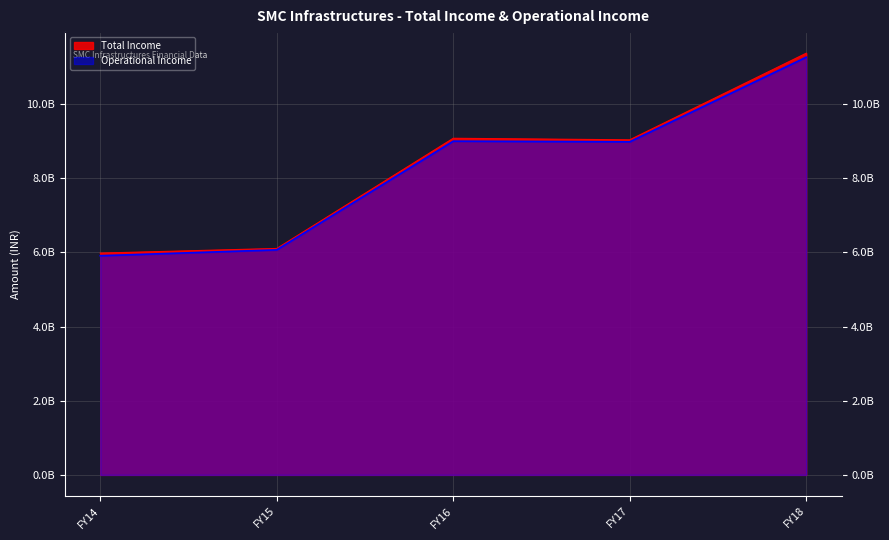

How many distinct data groups are displayed?

2